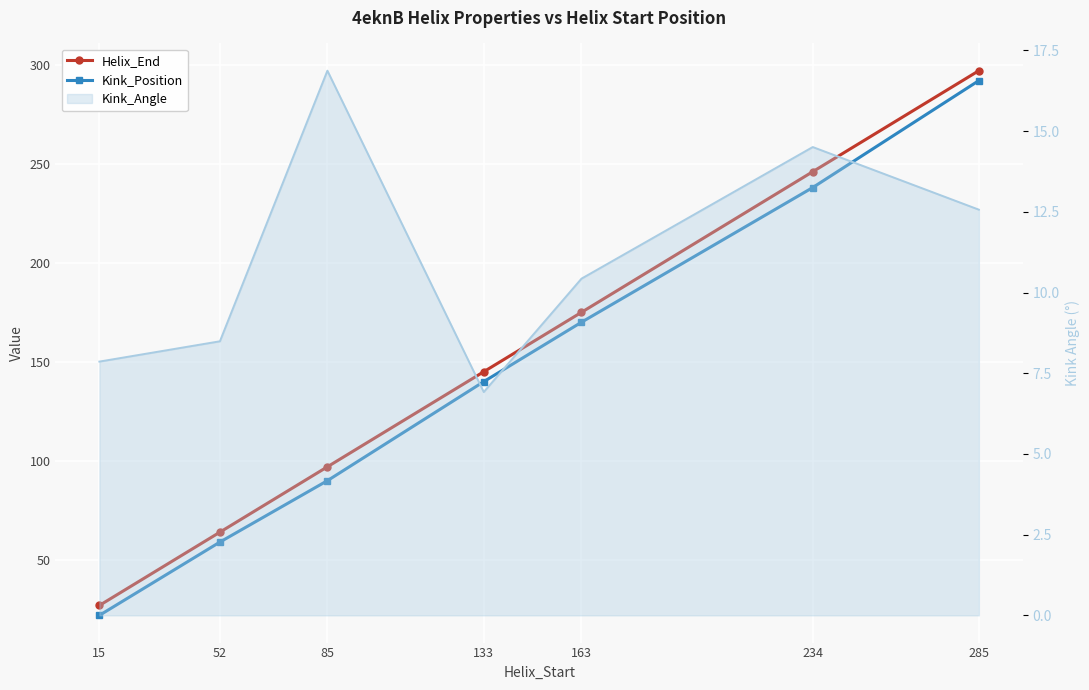

Which category has the highest value in the Helix_End series?

285